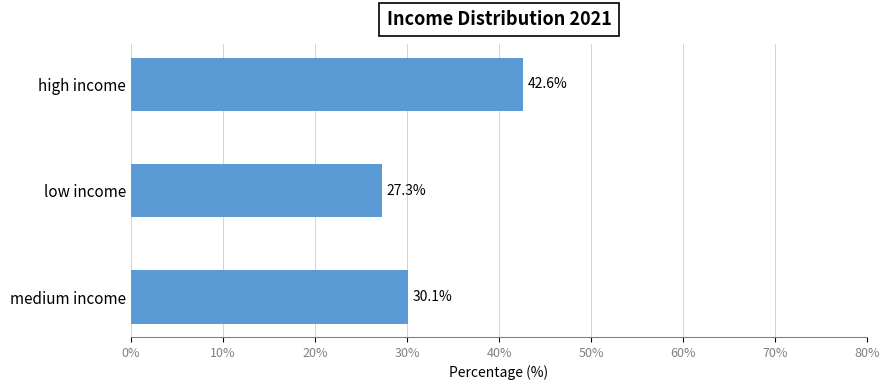

What value does the data have at high income?

42.6